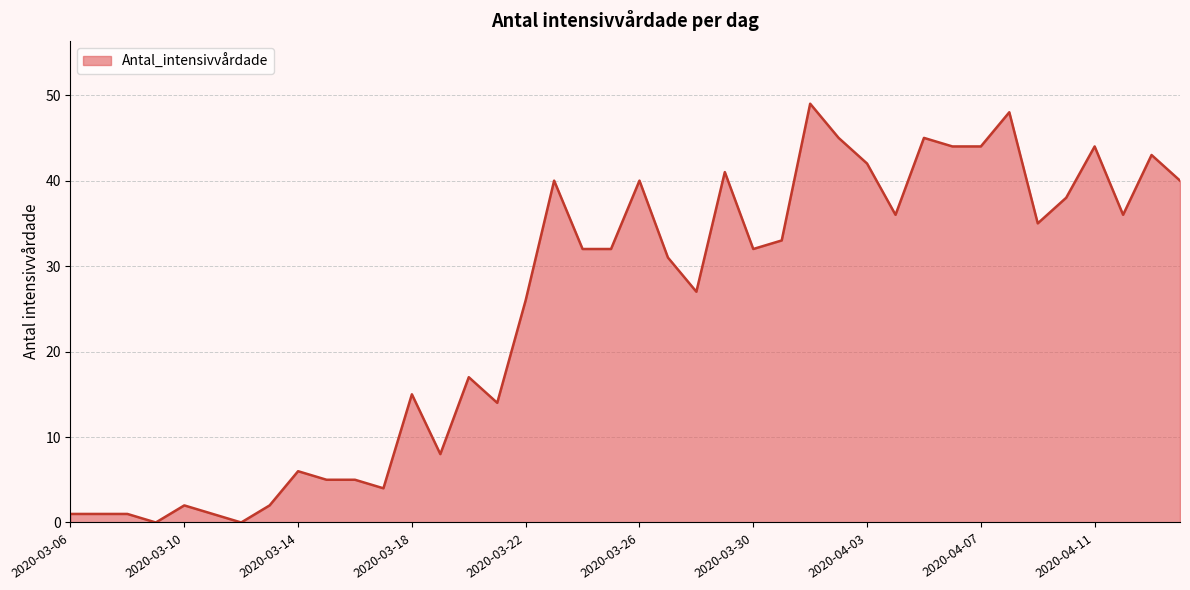

What is the maximum value shown in the chart?

49